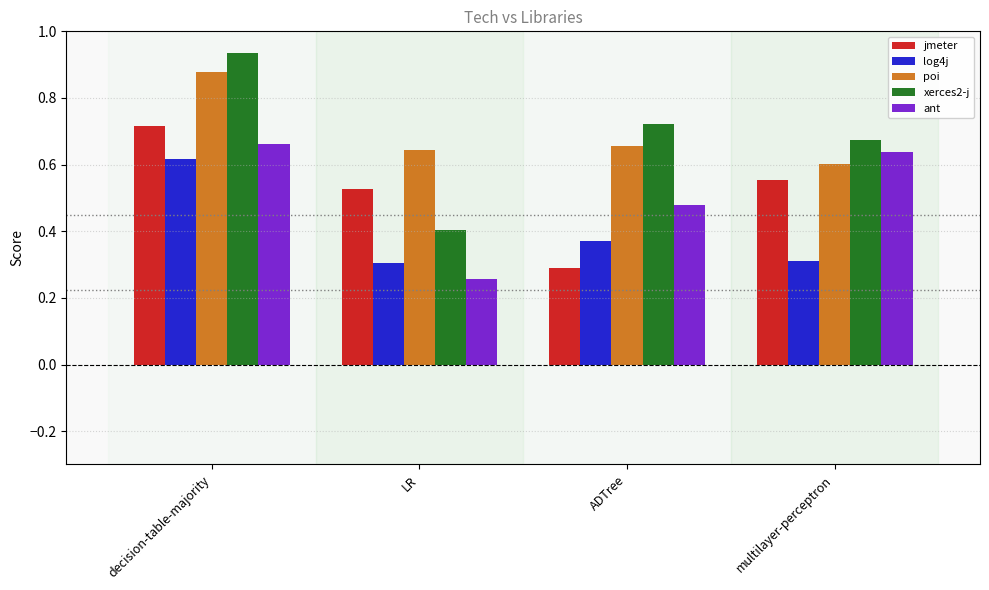

At which category is the sum across all series the highest?

decision-table-majority